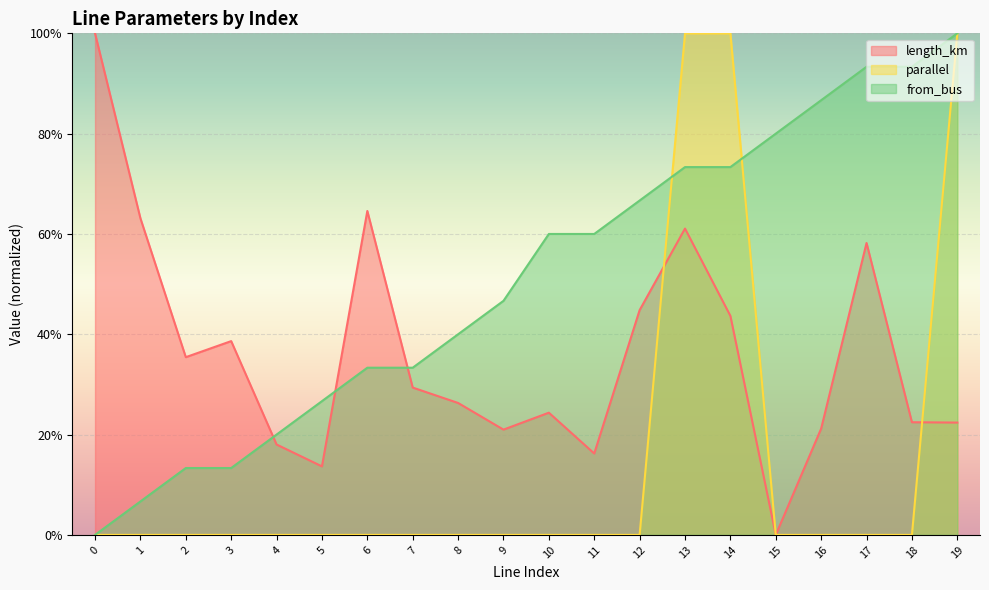

Reading left to right, what are all the values shown in this chart?

length_km: 0=1.0	1=0.6	2=0.4	3=0.4	4=0.2	5=0.1	6=0.6	7=0.3	8=0.3	9=0.2	10=0.2	11=0.2	12=0.4	13=0.6	14=0.4	15=0.0	16=0.2	17=0.6	18=0.2	19=0.2
parallel: 0=0.0	1=0.0	2=0.0	3=0.0	4=0.0	5=0.0	6=0.0	7=0.0	8=0.0	9=0.0	10=0.0	11=0.0	12=0.0	13=1.0	14=1.0	15=0.0	16=0.0	17=0.0	18=0.0	19=1.0
from_bus: 0=0.0	1=0.1	2=0.1	3=0.1	4=0.2	5=0.3	6=0.3	7=0.3	8=0.4	9=0.5	10=0.6	11=0.6	12=0.7	13=0.7	14=0.7	15=0.8	16=0.9	17=0.9	18=0.9	19=1.0